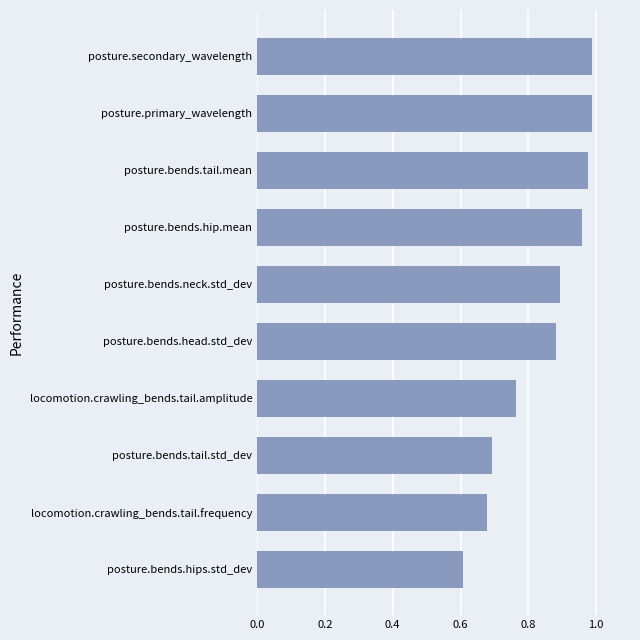

The chart shows a value of 0.9 at posture.bends.neck.std_dev. True or false?

True